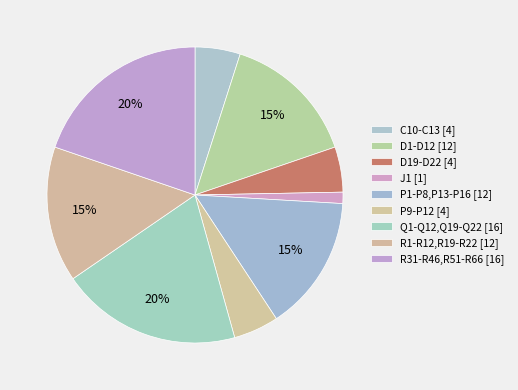

Count the number of slices in the pie.

9